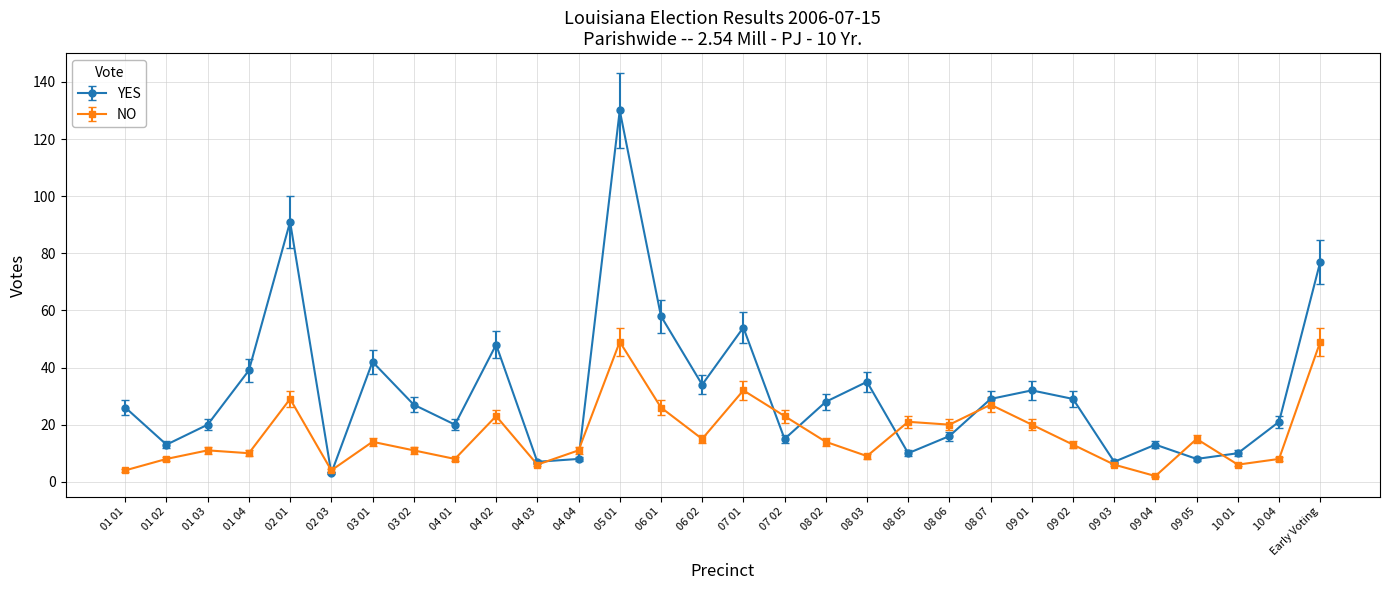

Which series has the widest spread of values?

YES